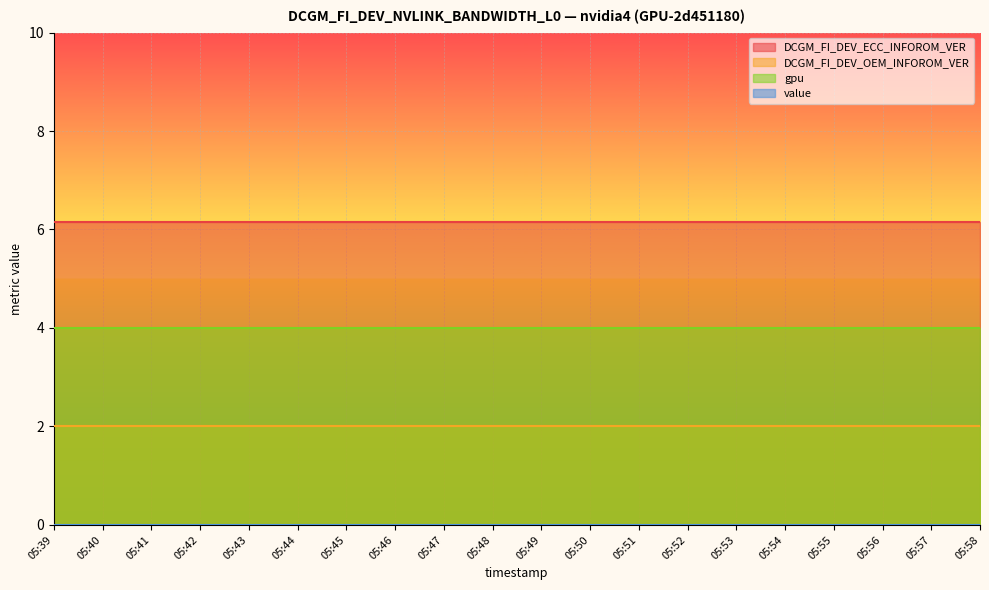

Between 05:43 and 05:55, which series saw the biggest shift?

DCGM_FI_DEV_ECC_INFOROM_VER